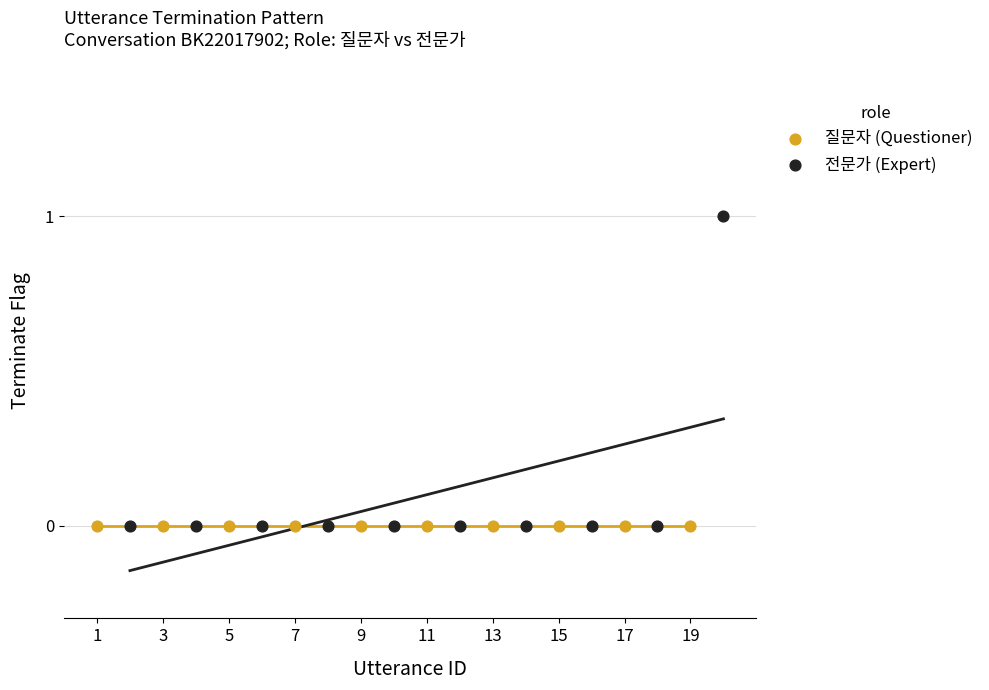

What are all the series names shown in the legend?

질문자 (Questioner), 전문가 (Expert)